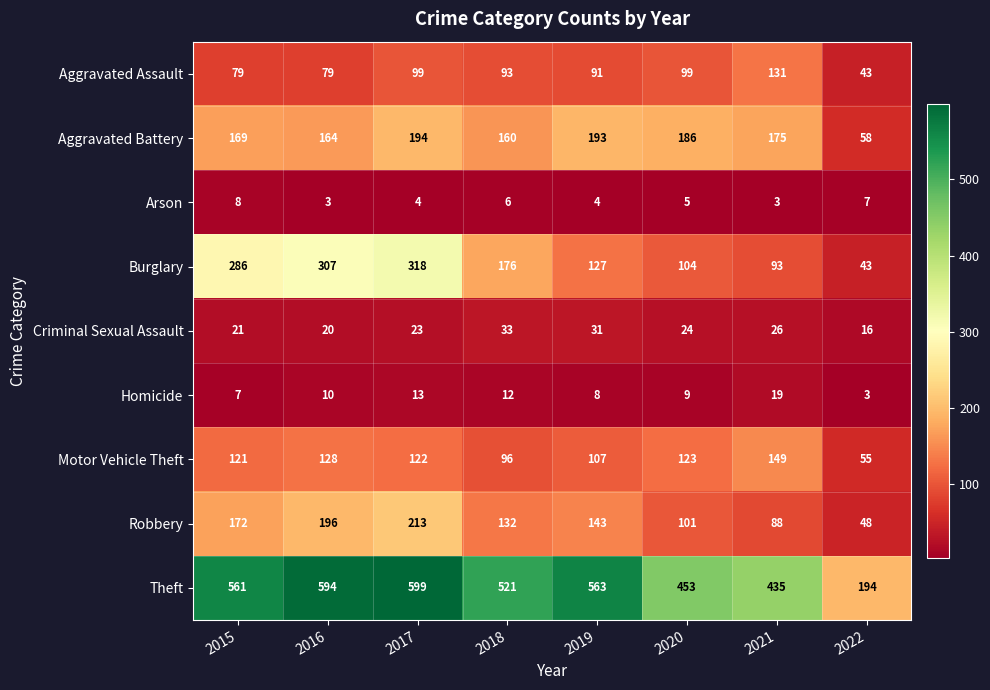

Which category has the highest value in the Motor Vehicle Theft series?

2021